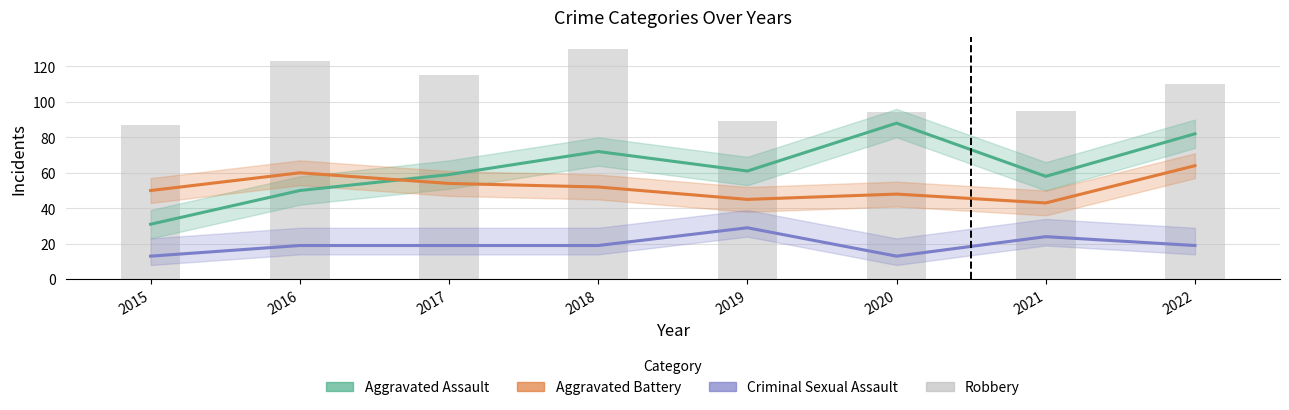

Which has a higher value, 2015 or 2020?

2020